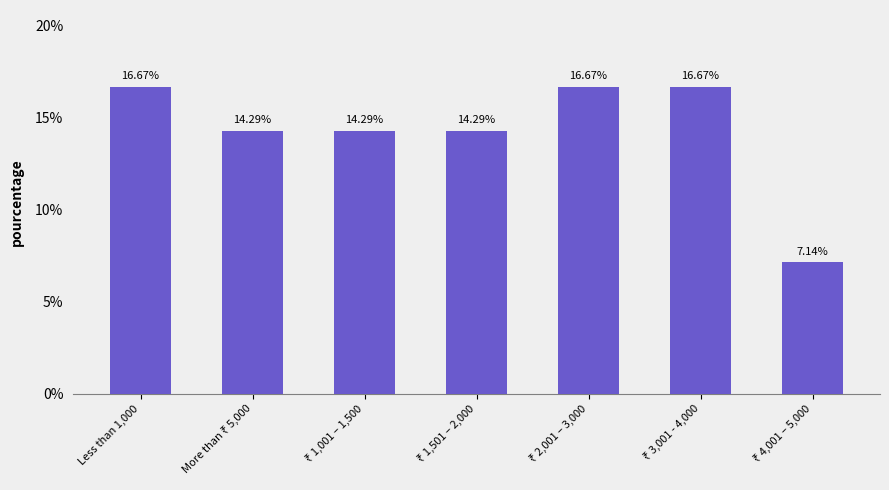

What is the sum of all values?

100.0